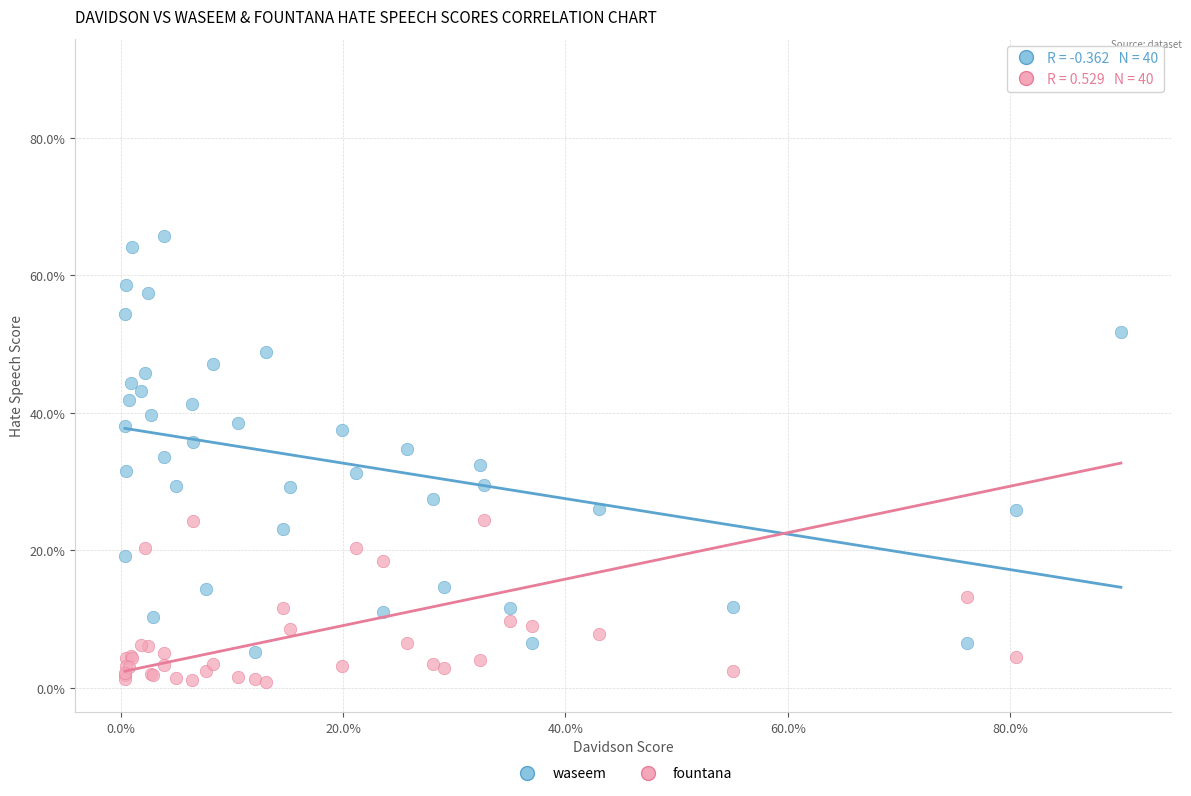

Which series contains the highest Y value?

fountana